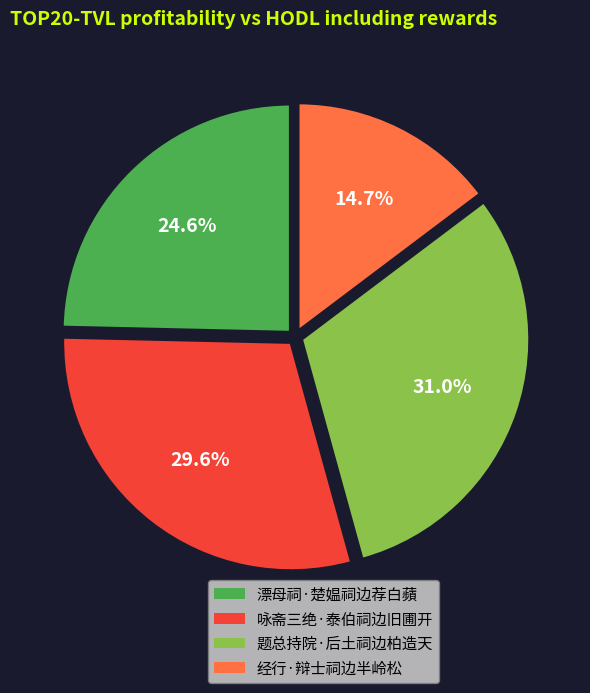

Which slice is the smallest?

经行·辩士祠边半岭松